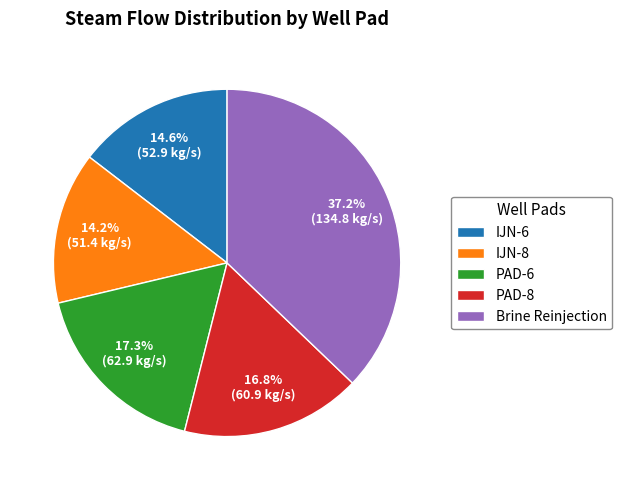

To the nearest percent, what percentage of the pie is Brine Reinjection?

37%